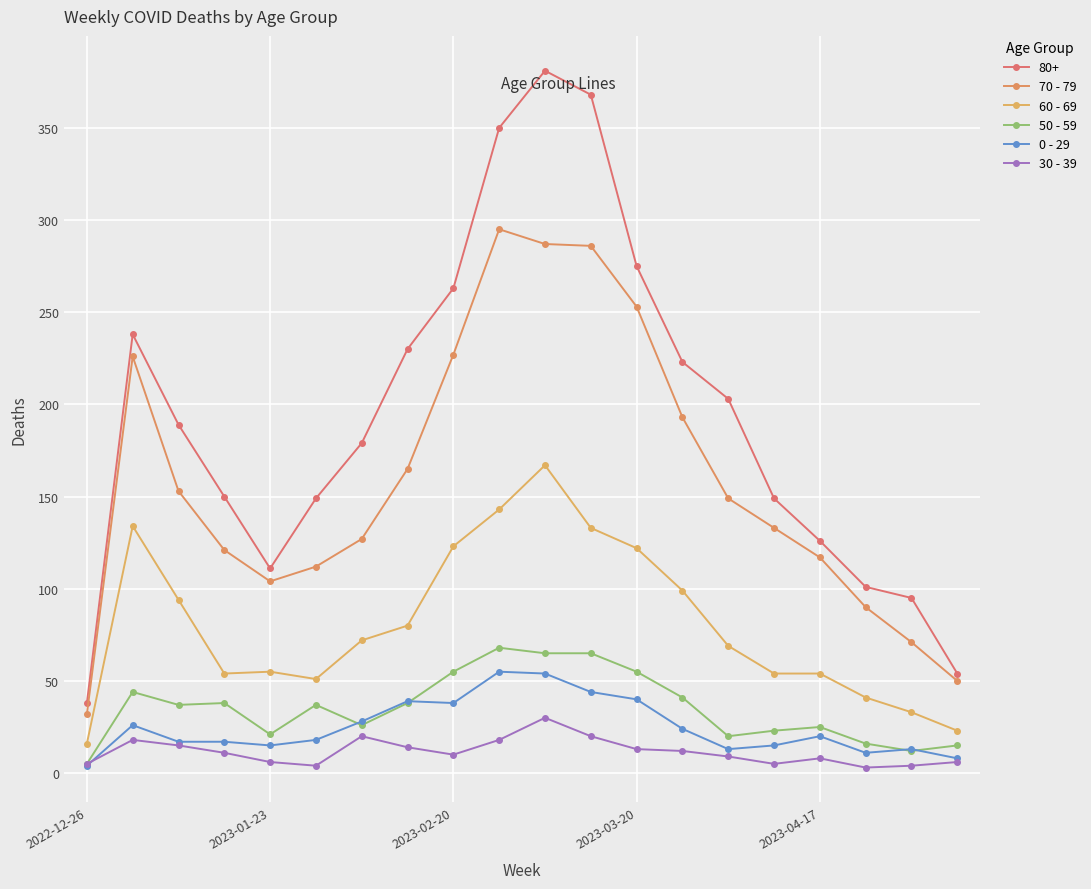

How many lines are shown in the chart?

6